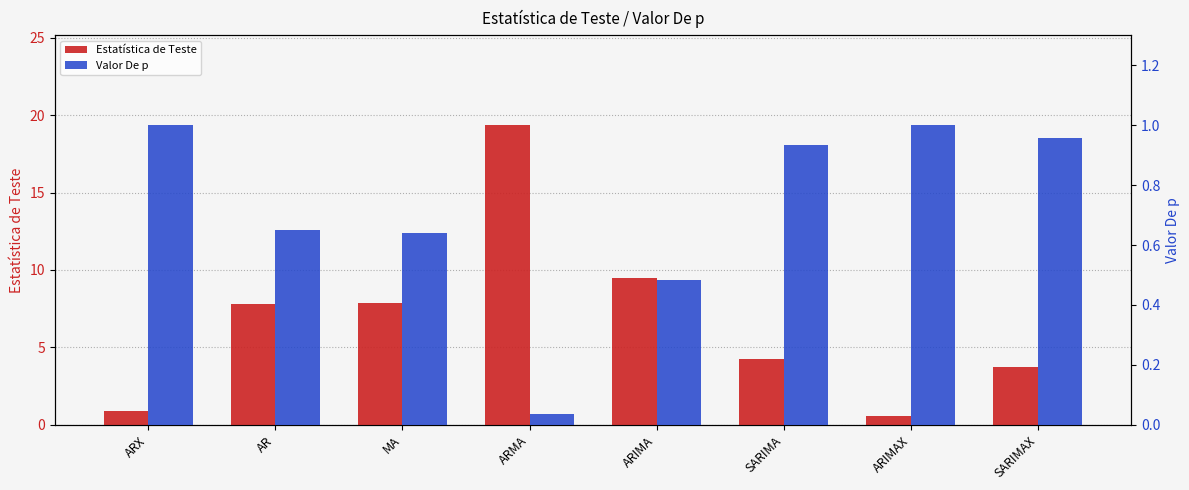

Reading left to right, what are all the values shown in this chart?

Estatística de Teste: 0.9	7.8	7.9	19.3	9.5	4.2	0.6	3.7
Valor De p: 1.0	0.6	0.6	0.0	0.5	0.9	1.0	1.0